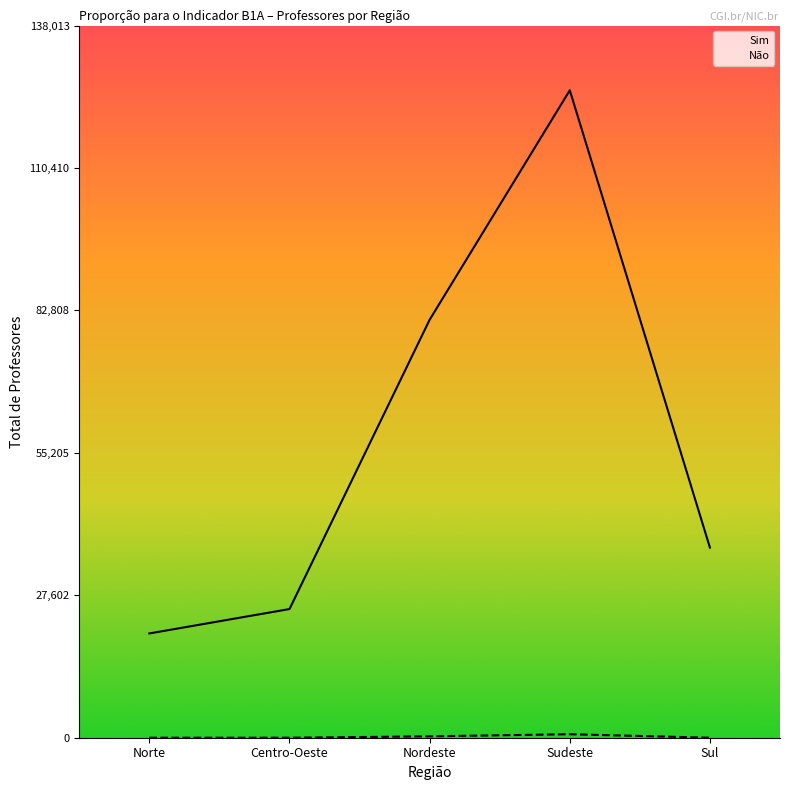

Reading left to right, transcribe all the data shown in this chart.

Sim: Norte=20209	Centro-Oeste=24935	Nordeste=81003	Sudeste=125467	Sul=36840
Não: Norte=0	Centro-Oeste=0	Nordeste=266	Sudeste=677	Sul=0